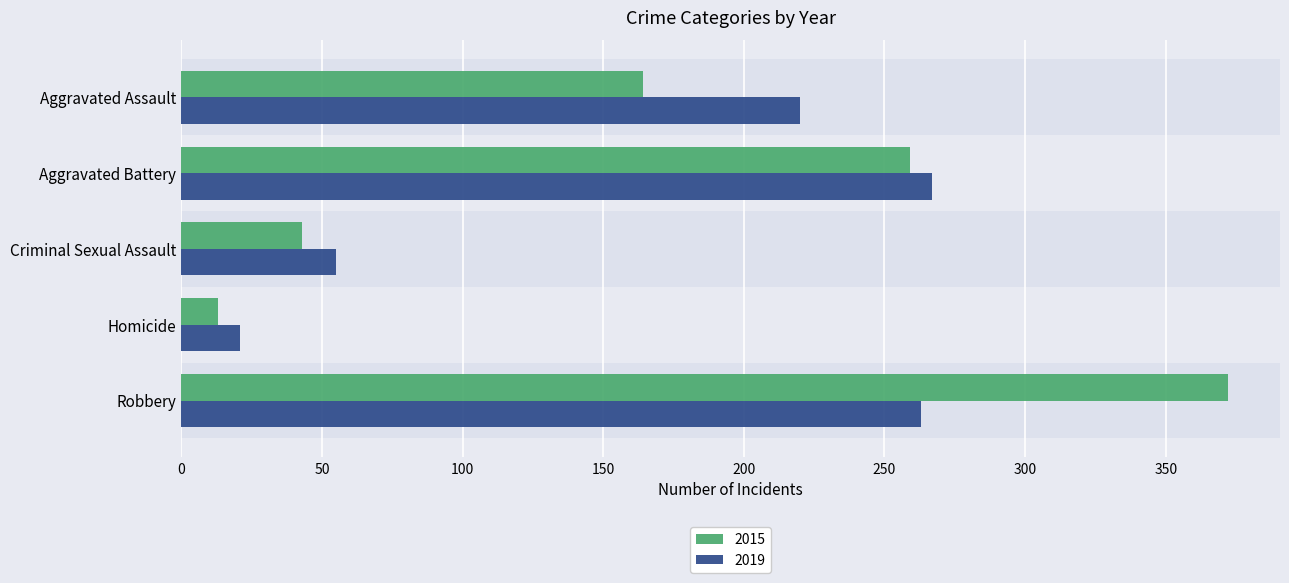

Where is 2015 nearest to the value 192?

Aggravated Assault